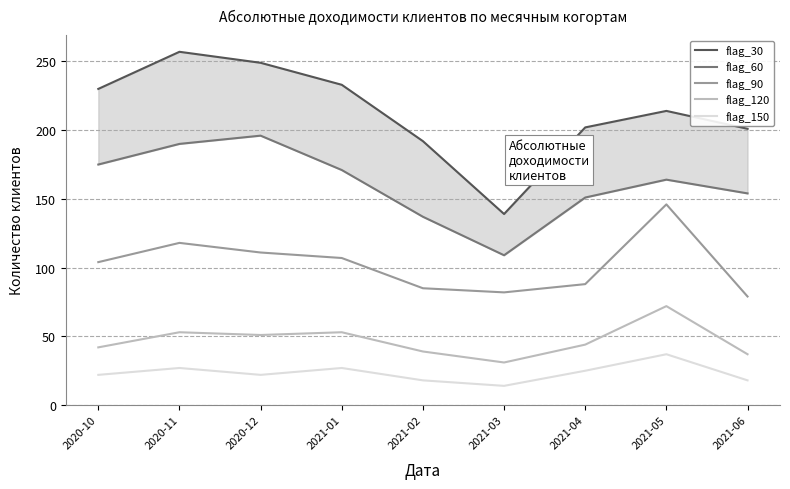

True or false: flag_90 and flag_120 intersect in this chart.

False